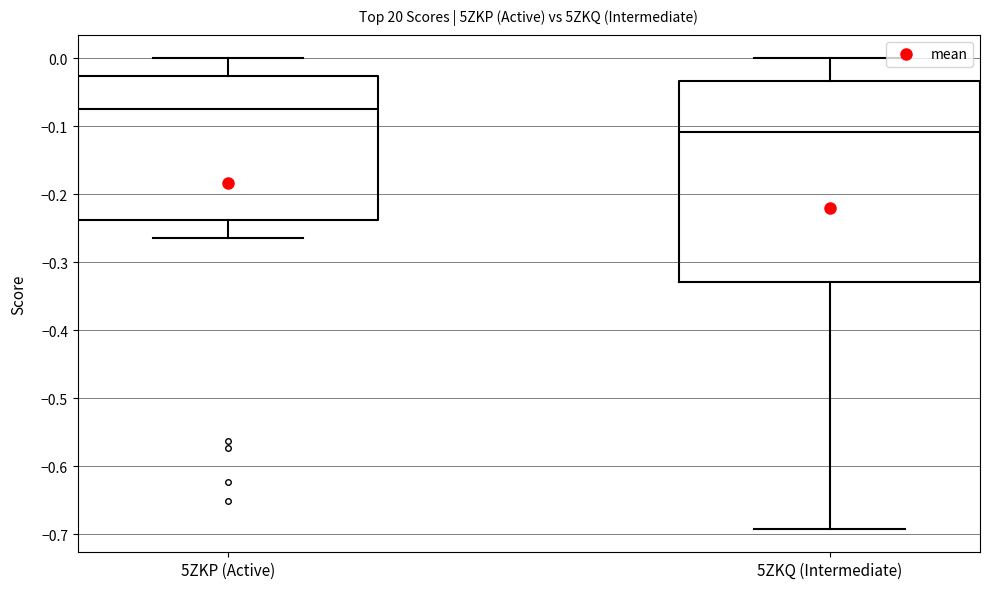

Which box is the tallest, from its lower edge to its upper edge?

5ZKQ (Intermediate)